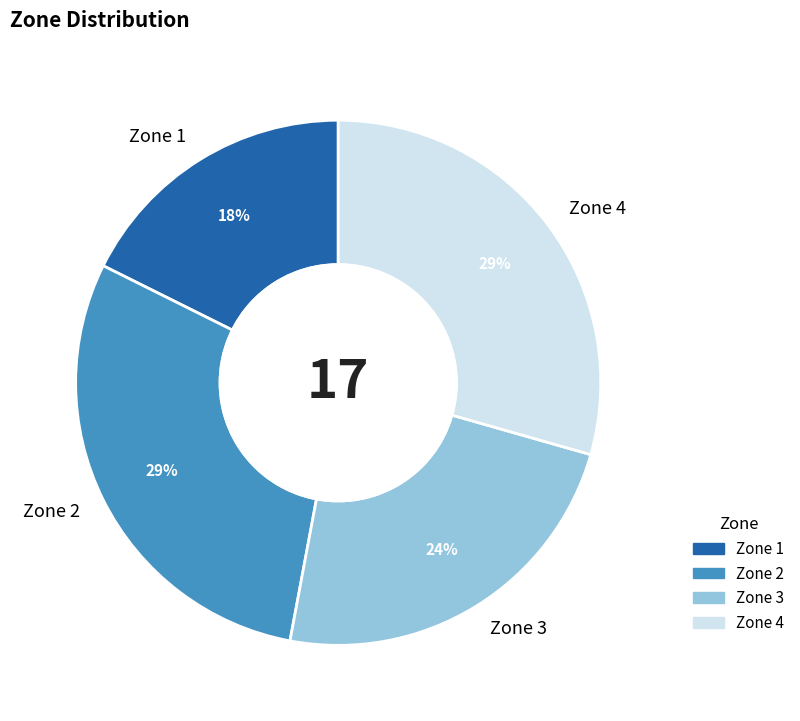

Approximately how many times larger is the value at Zone 4 compared to Zone 2?

1.0